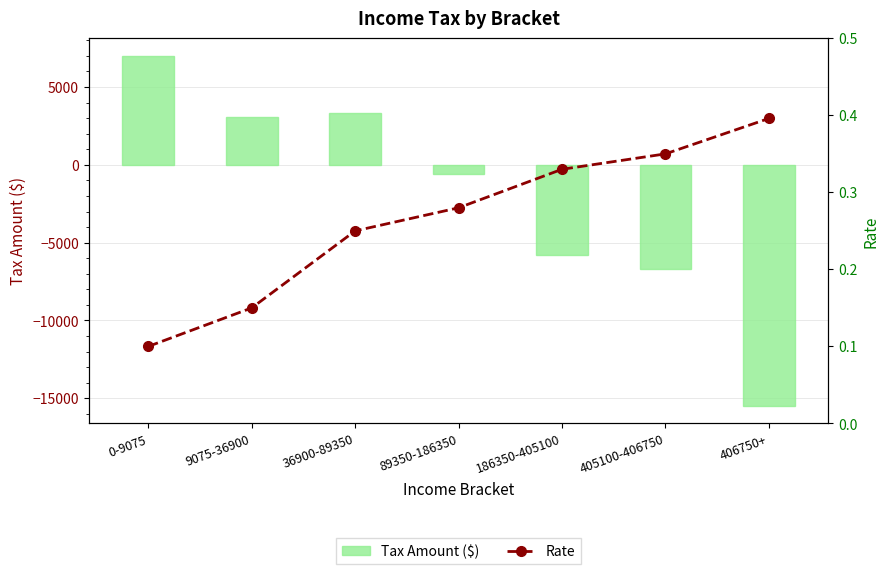

Reading left to right, transcribe all the data shown in this chart.

Tax Amount ($): 7000.0	3046.2	3310.0	-580.5	-5817.5	-6702.0	-15490.5
Rate: 0.1	0.1	0.2	0.3	0.3	0.3	0.4